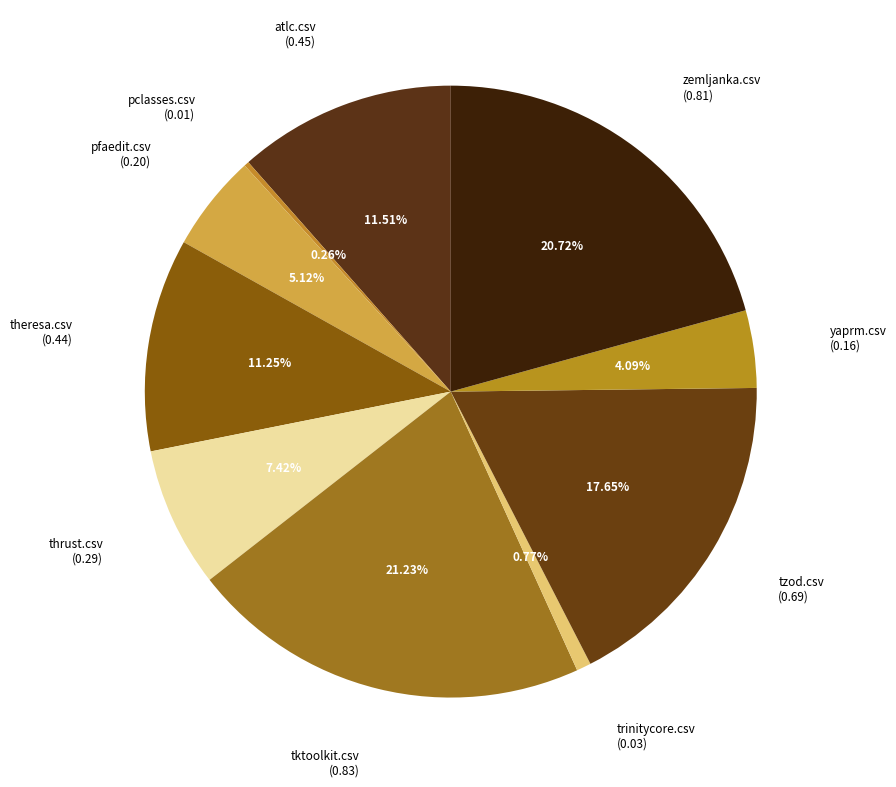

Combined, what portion of the pie is atlc.csv and tktoolkit.csv?

32.7%